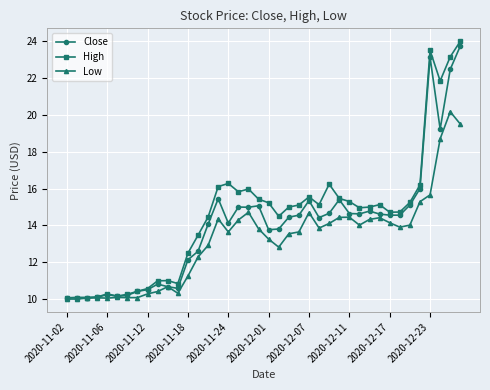

What is the difference between the maximum and minimum values in the Close series?

13.7